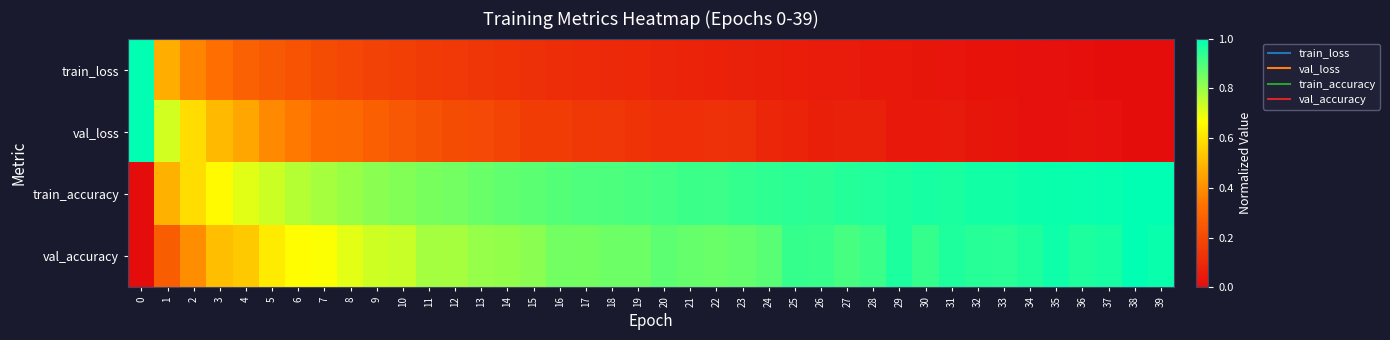

What is the difference between the highest and lowest values at 11?

0.7